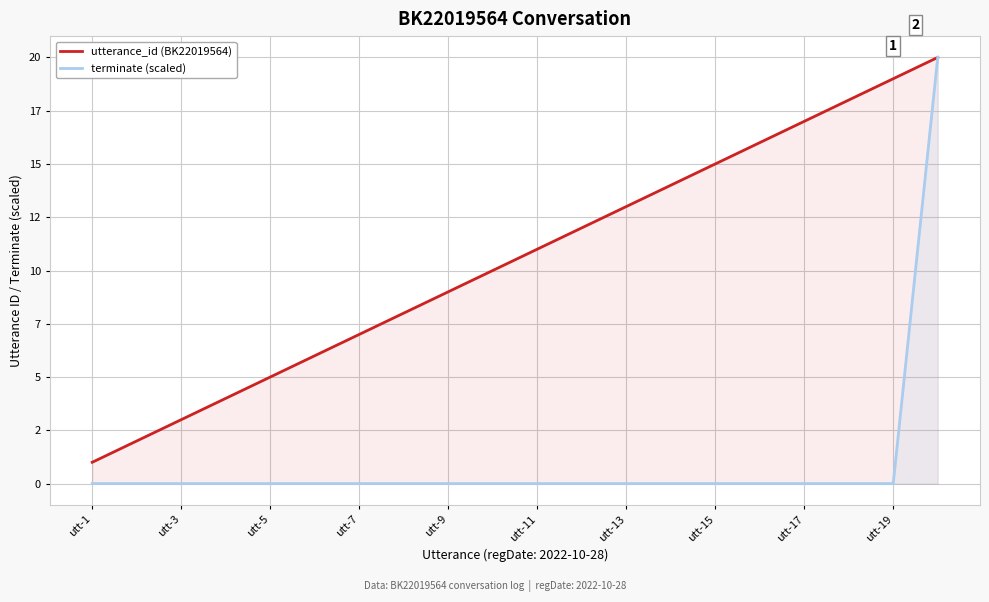

At which label does utterance_id (BK22019564) reach its minimum?

utt-1